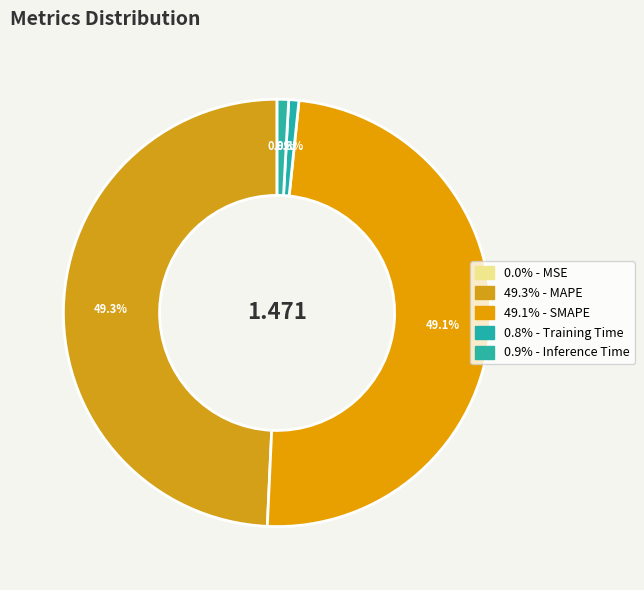

What is the largest slice in the pie chart?

MAPE